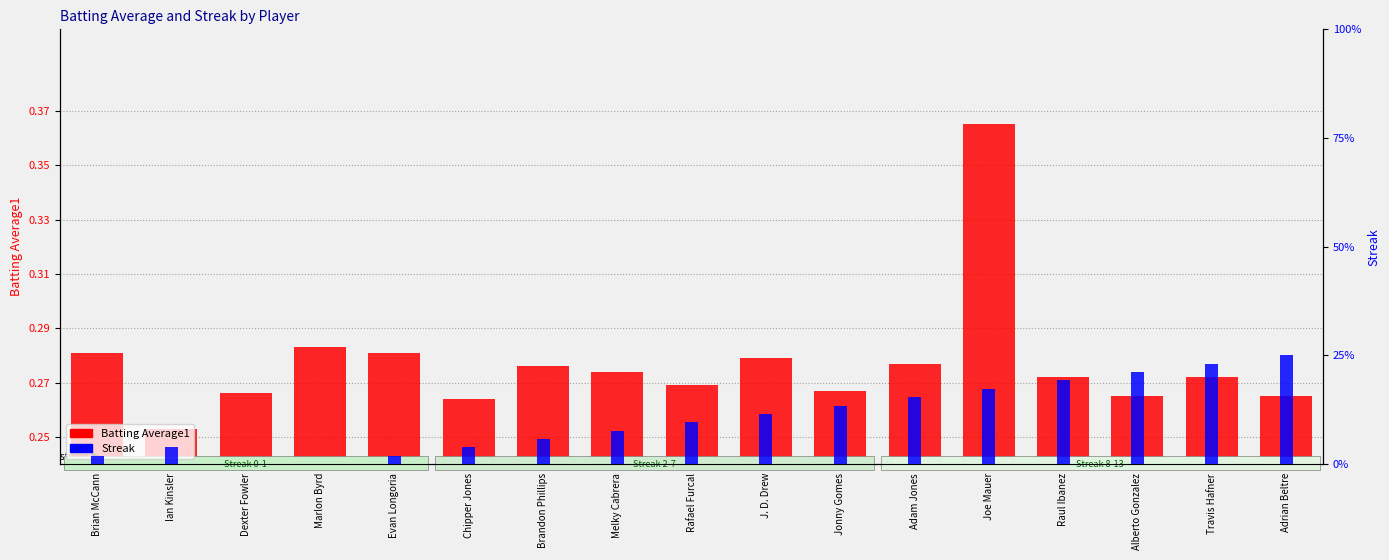

What is the greatest value displayed?

13.0